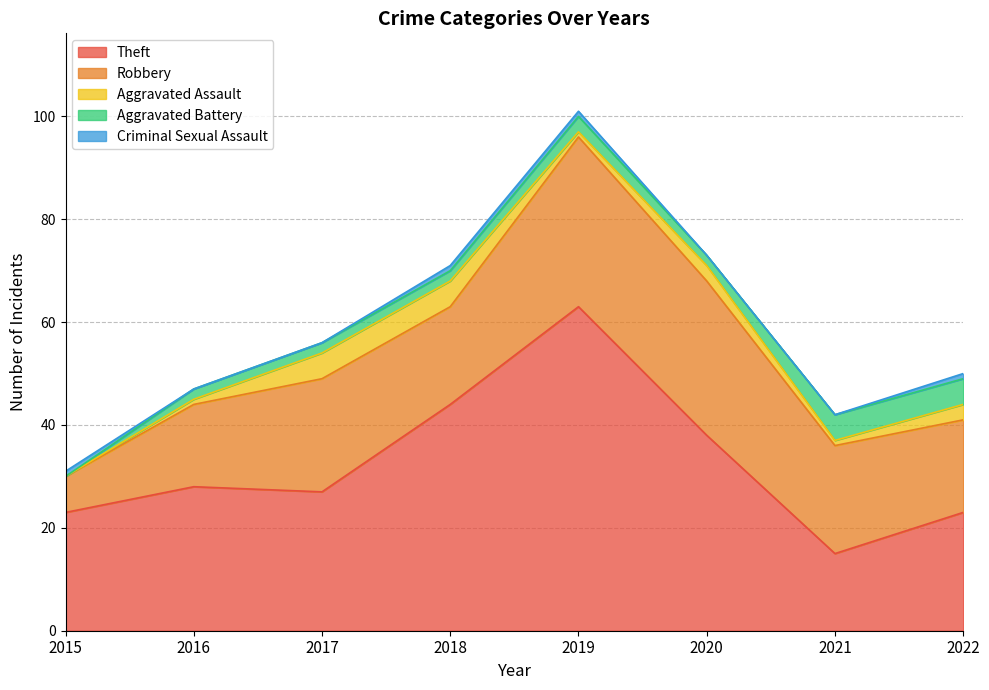

What is the difference between the highest and lowest values at 2022?

22